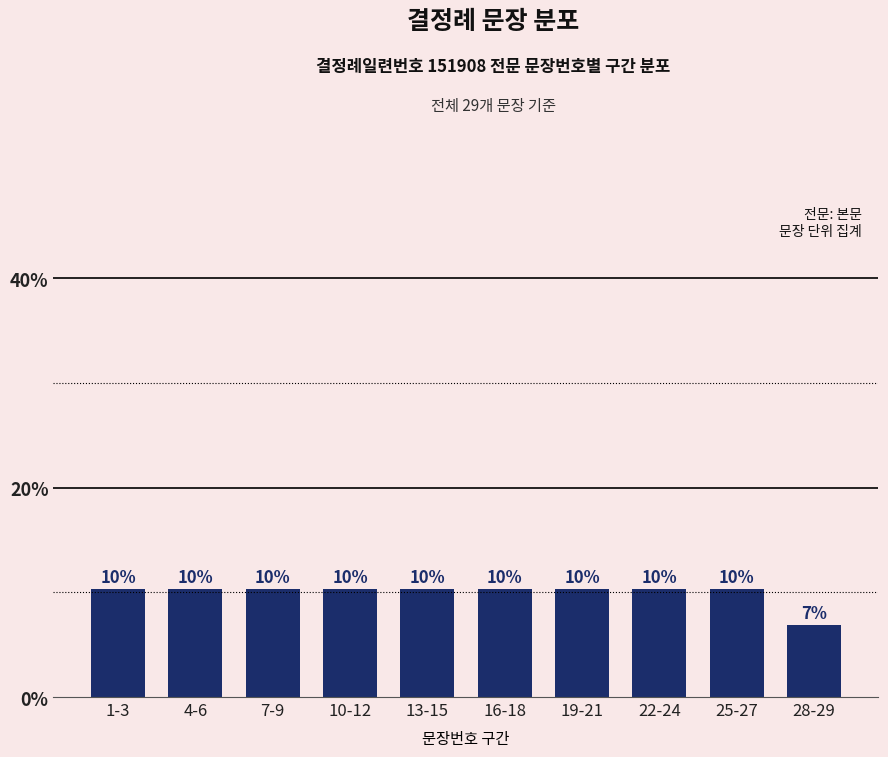

Does the chart contain any negative values?

No